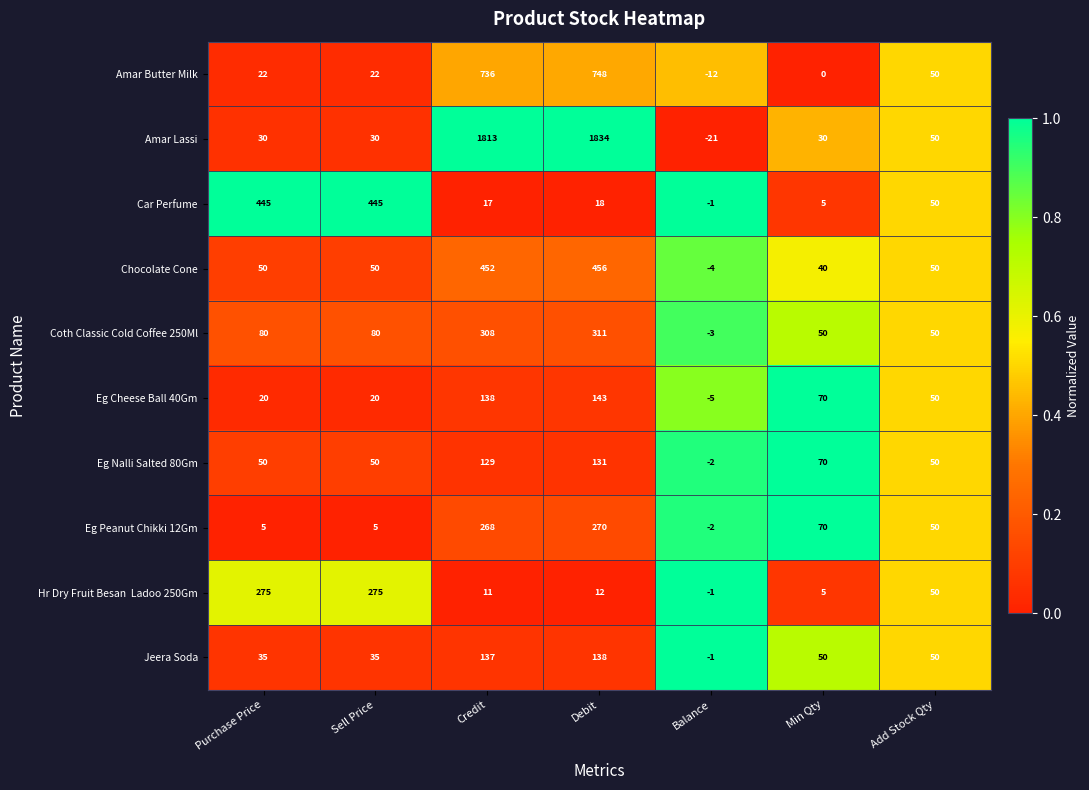

Is the value of Amar Lassi at Purchase Price greater than the value of Eg Peanut Chikki 12Gm at Min Qty?

No